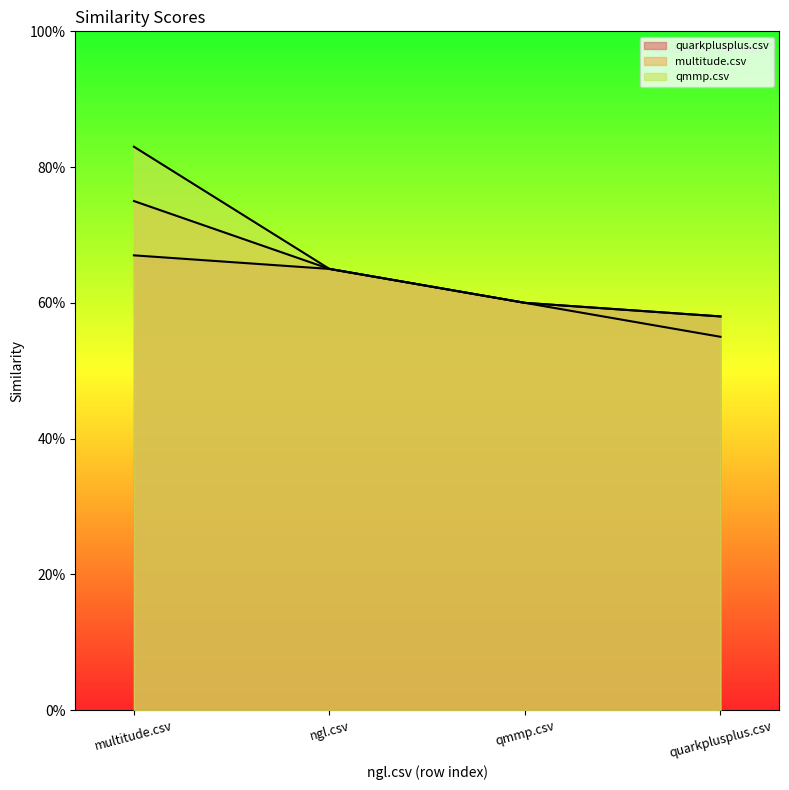

Count the number of categories in the chart.

4